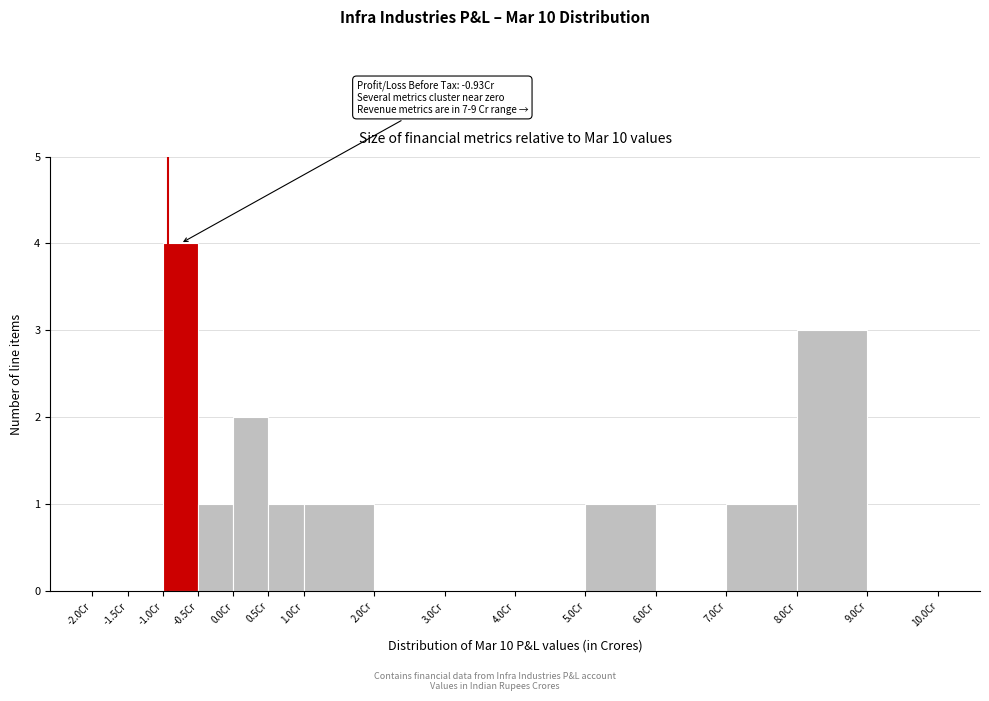

Over which range of the x-axis is the bar tallest?

-1.0 to -0.5